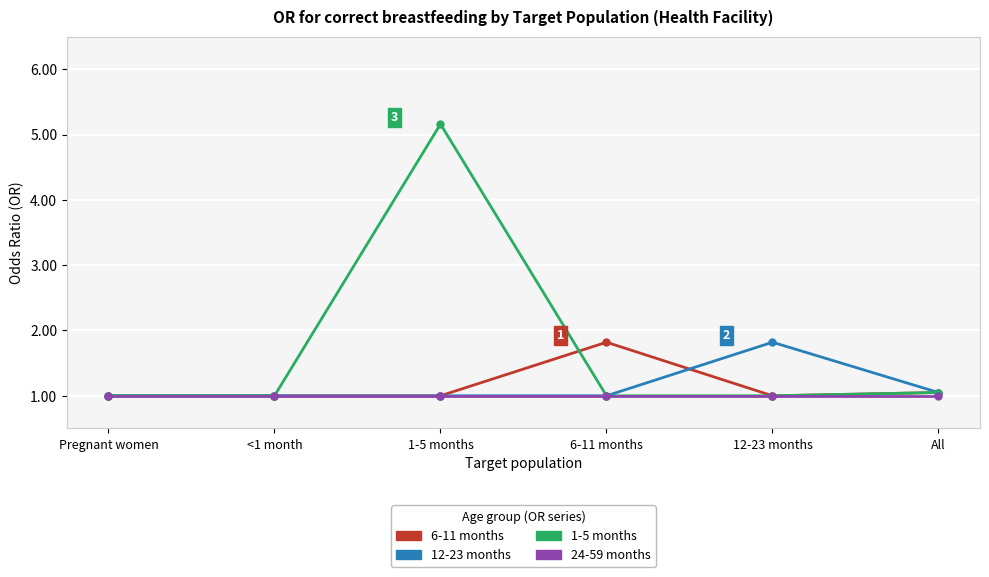

Which series has the largest total across all categories?

1-5 months